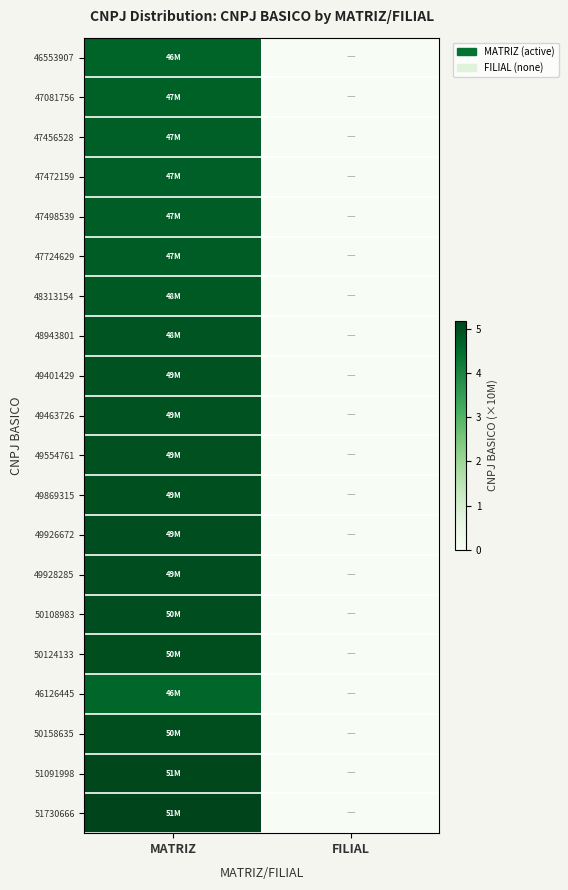

Which label corresponds to the smallest value in the chart?

FILIAL